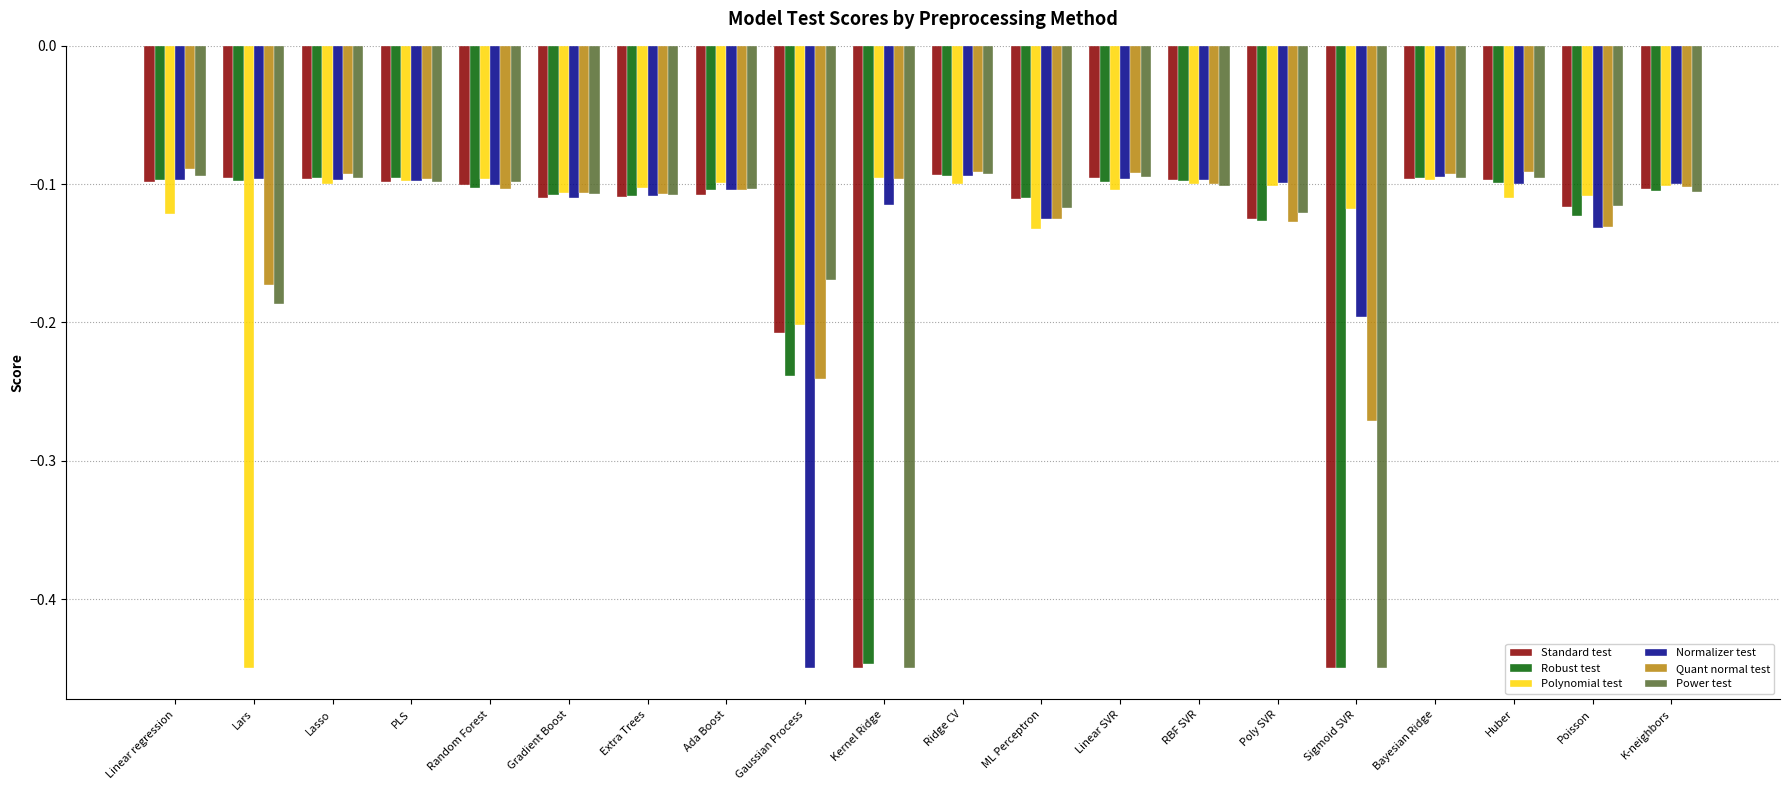

The value of Power test at Huber is -0.2. True or false?

False